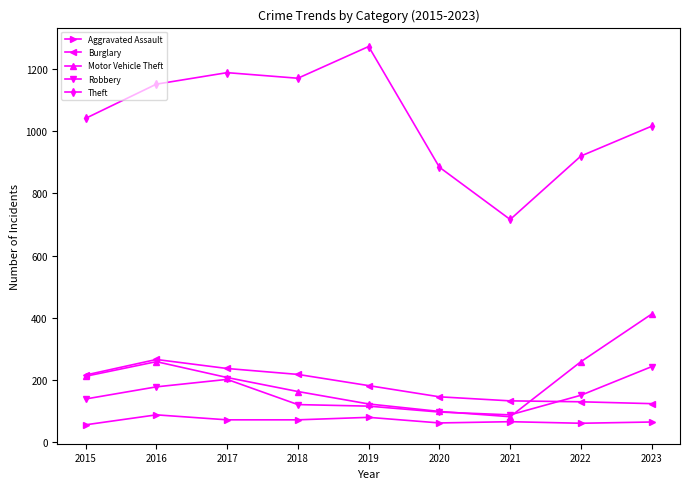

What is the sum of all Aggravated Assault values?

622